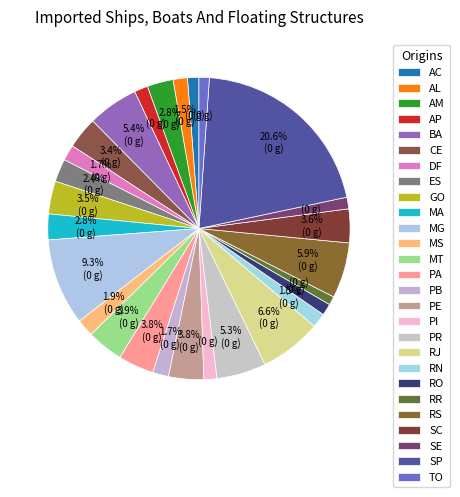

Is there a majority slice in this chart?

No